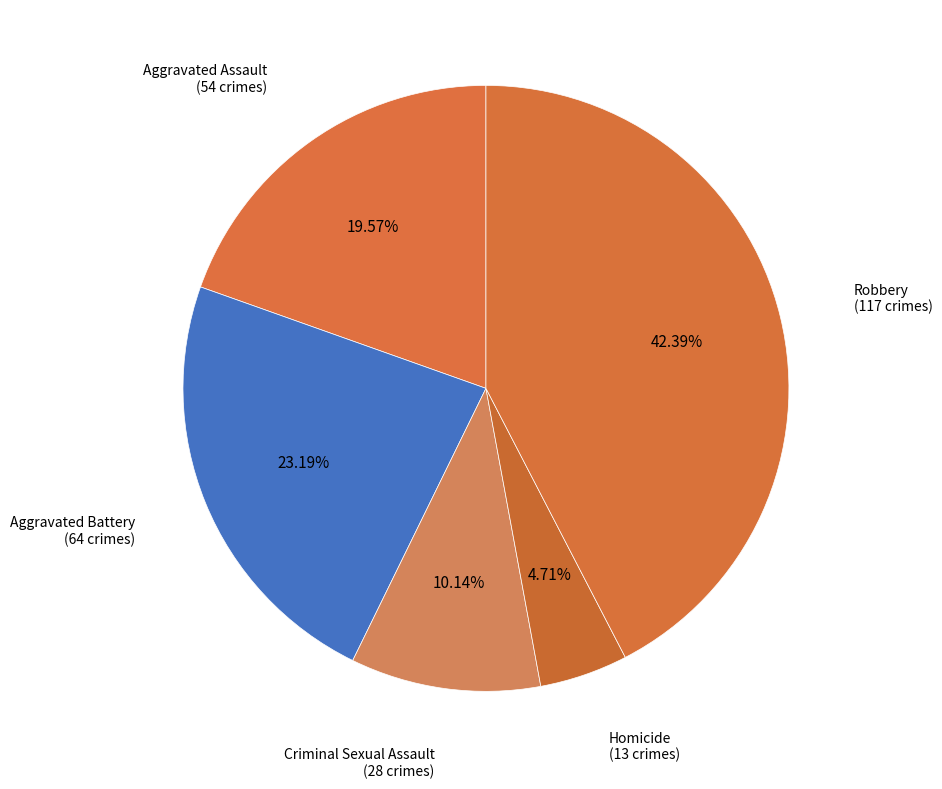

Which category has the biggest portion of the pie?

Robbery